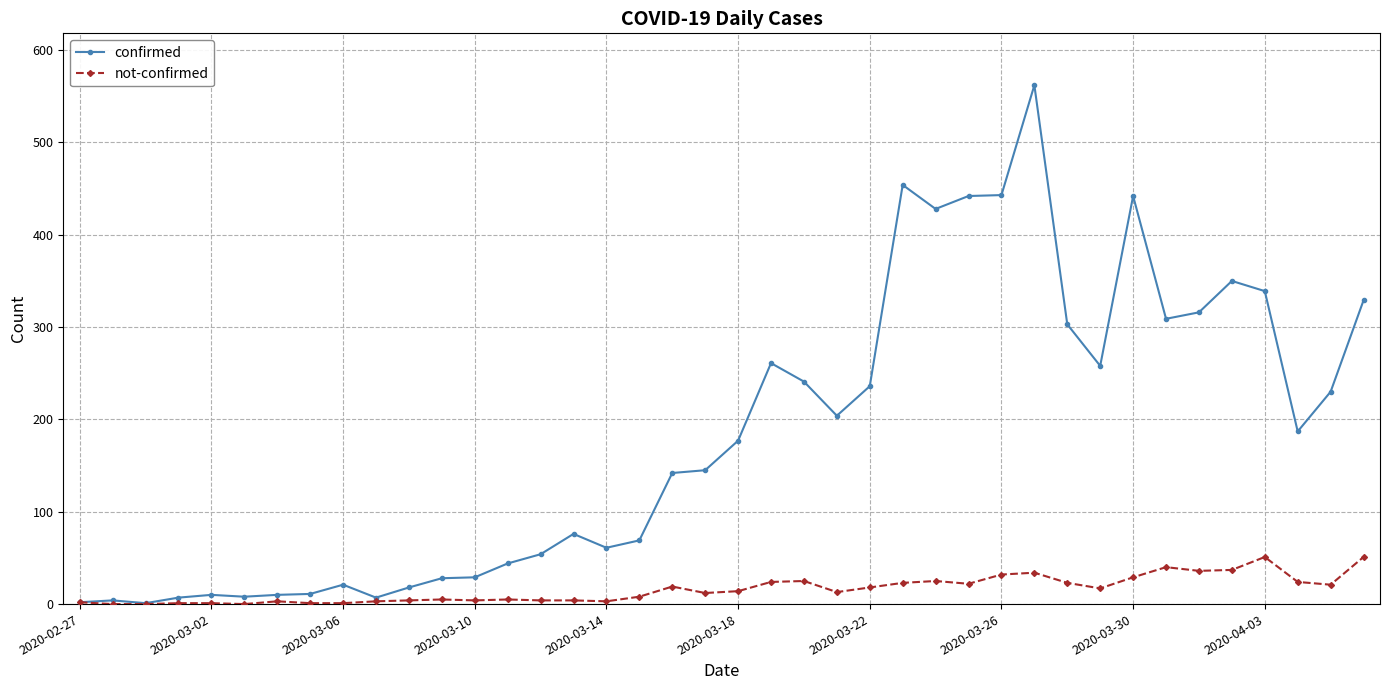

True or false: confirmed has more than 2 interior local peaks.

True